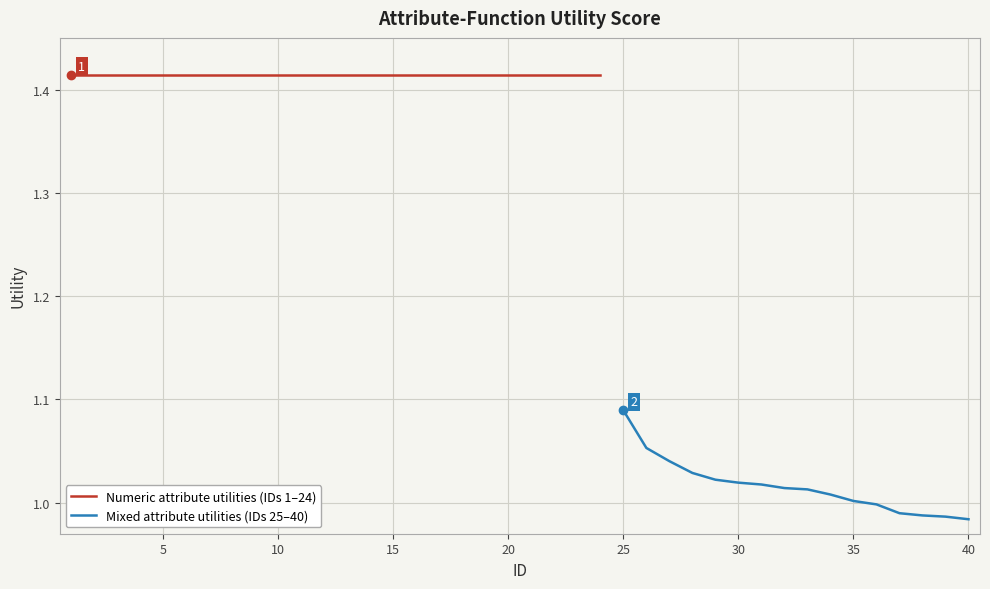

What is the maximum value shown in the chart?

1.4